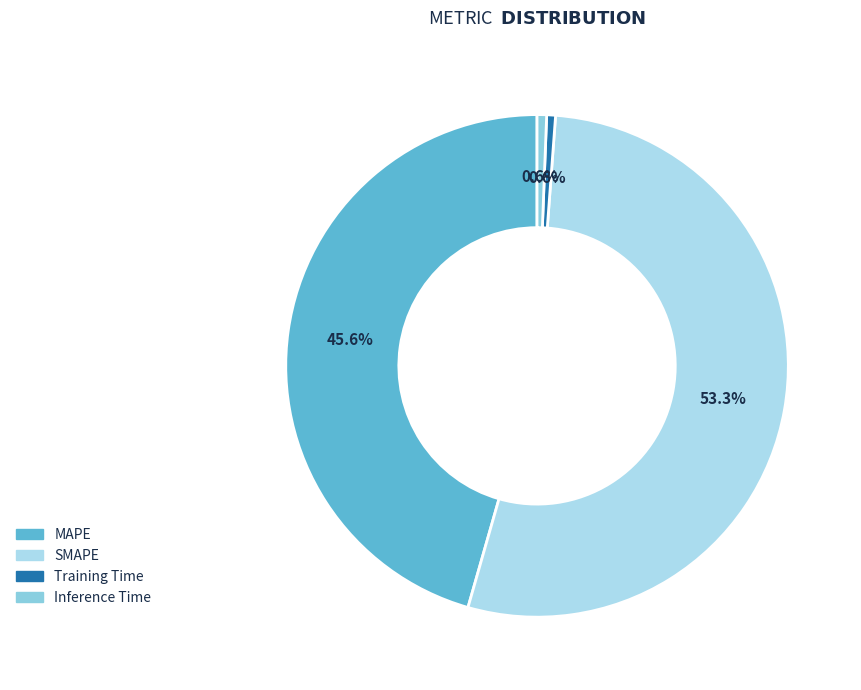

To the nearest percent, what percentage of the pie is Training Time?

1%